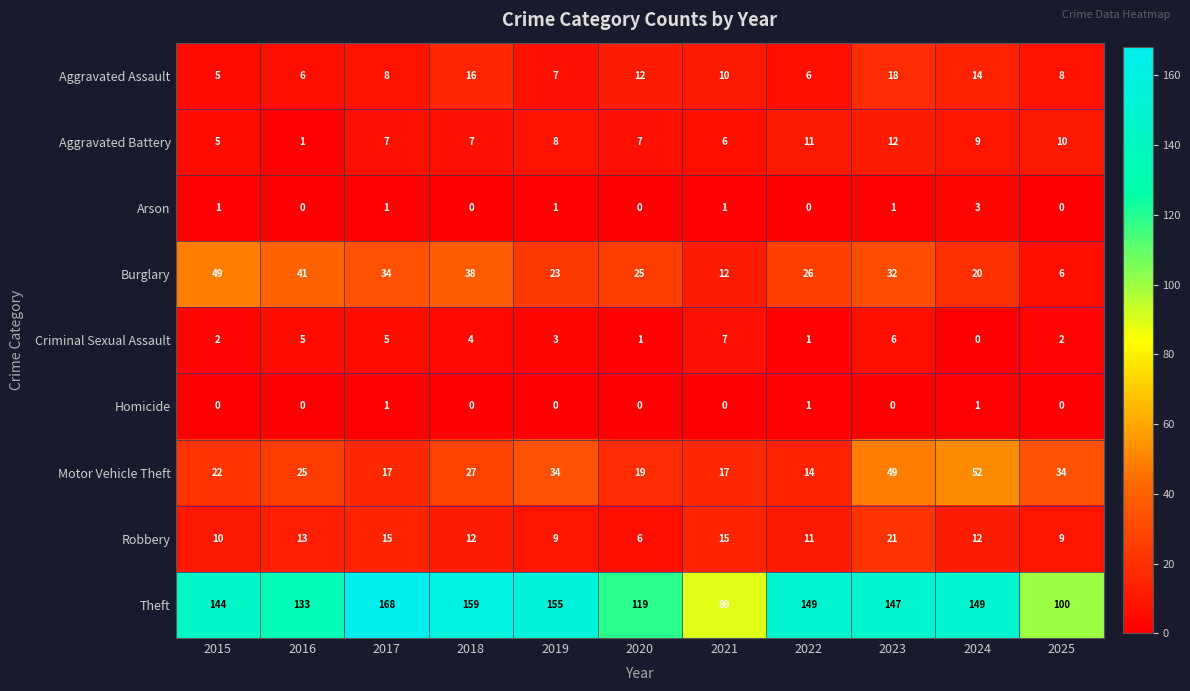

Rank the series by their maximum value, from highest to lowest.

Theft, Motor Vehicle Theft, Burglary, Robbery, Aggravated Assault, Aggravated Battery, Criminal Sexual Assault, Arson, Homicide